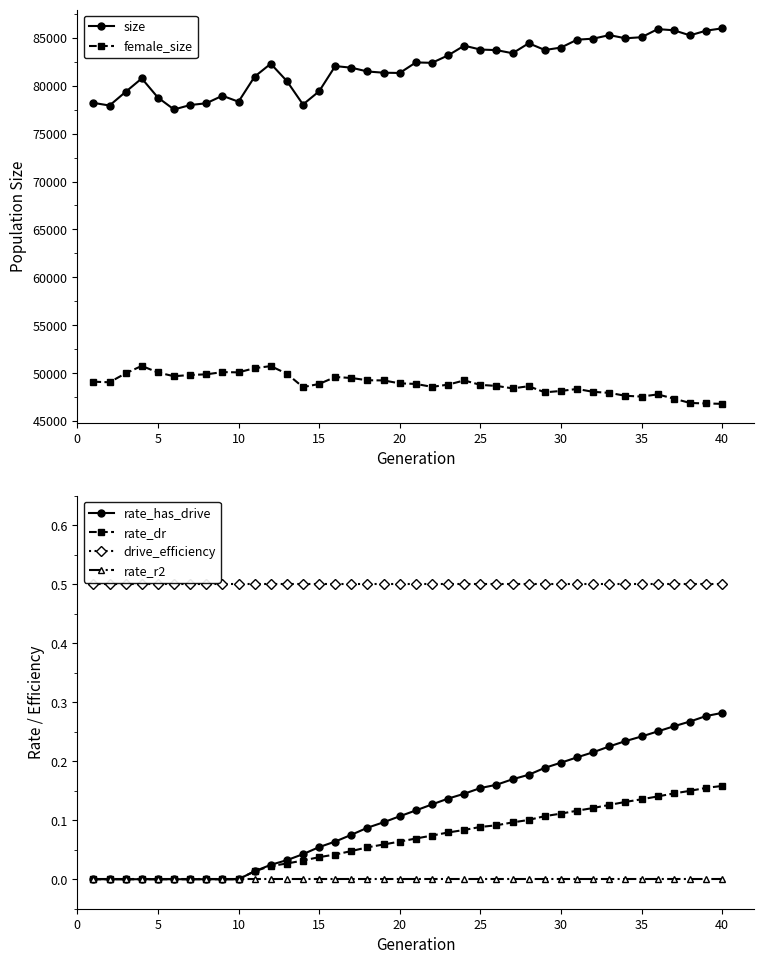

True or false: size and drive_efficiency cross at least once.

False